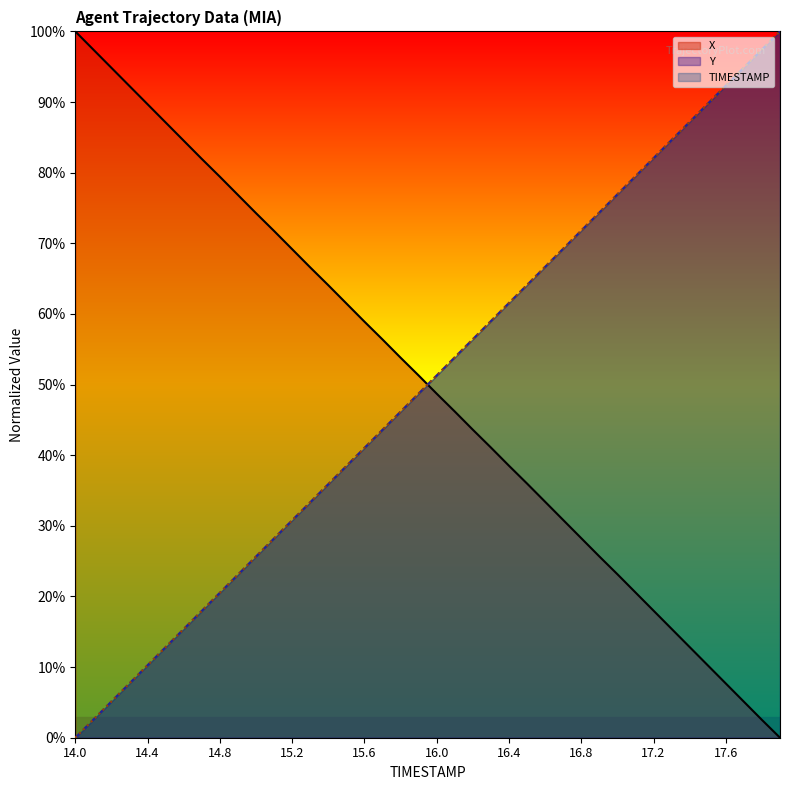

How many intersections are there between X and Y?

1